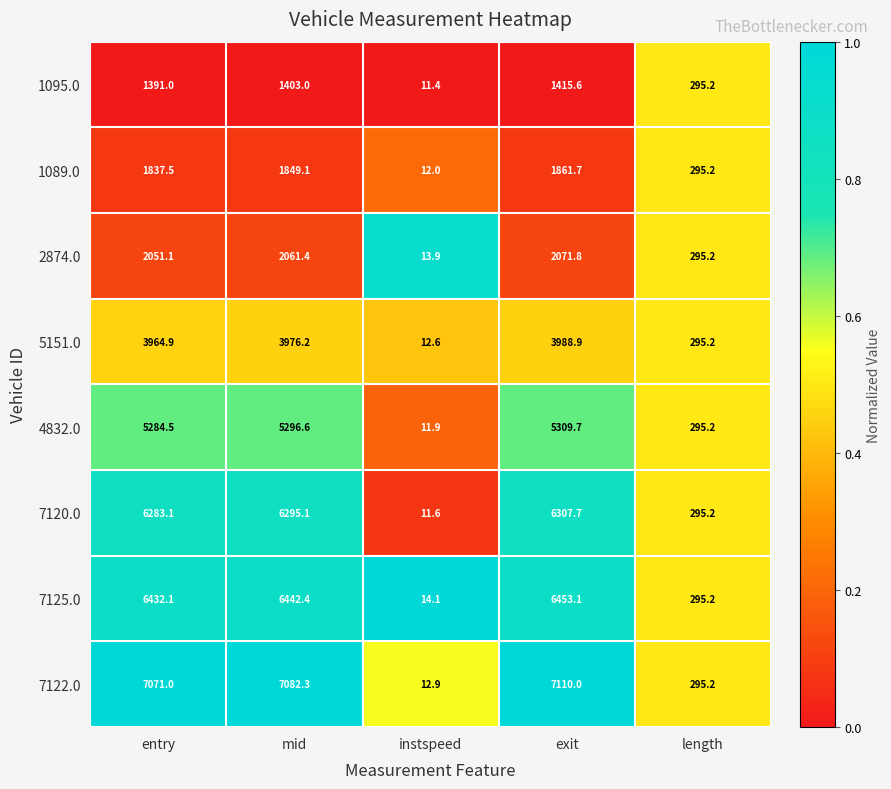

The value of 1089.0 at exit is 1861.7. True or false?

True